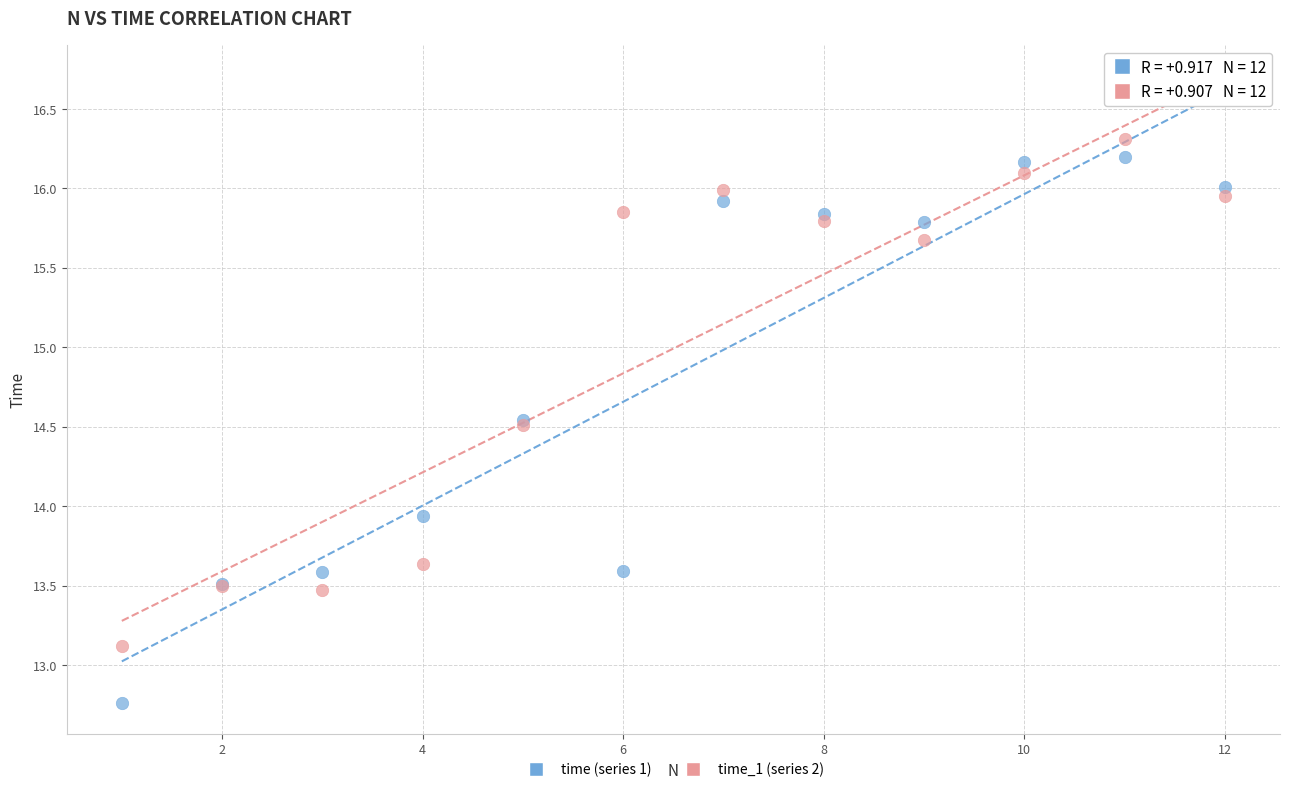

Which series contains the lowest Y value?

time (series 1)